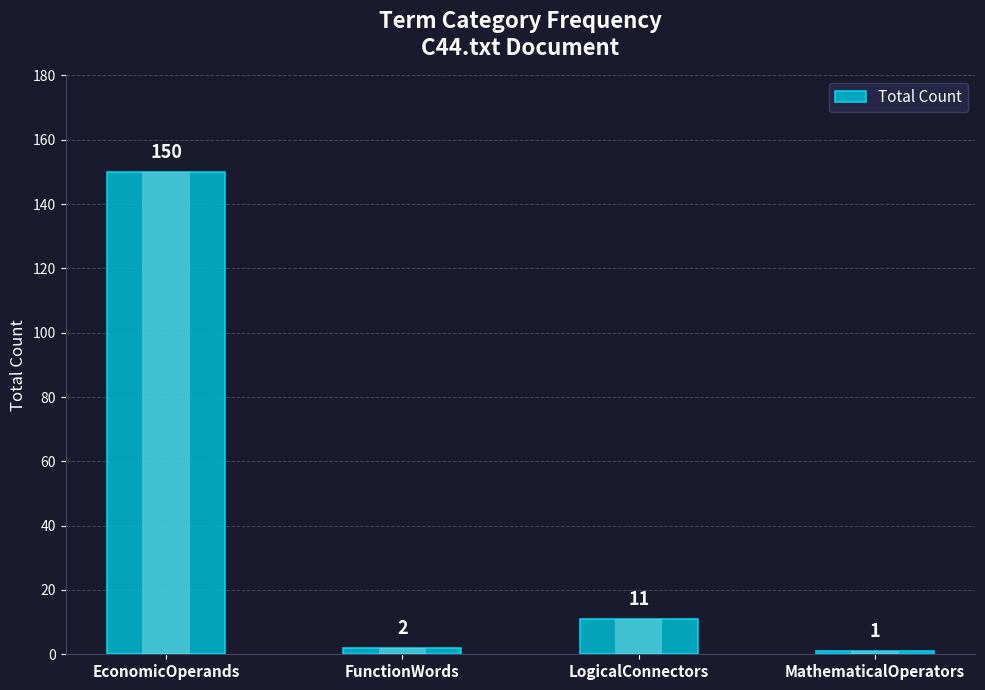

How many values are below 11?

2